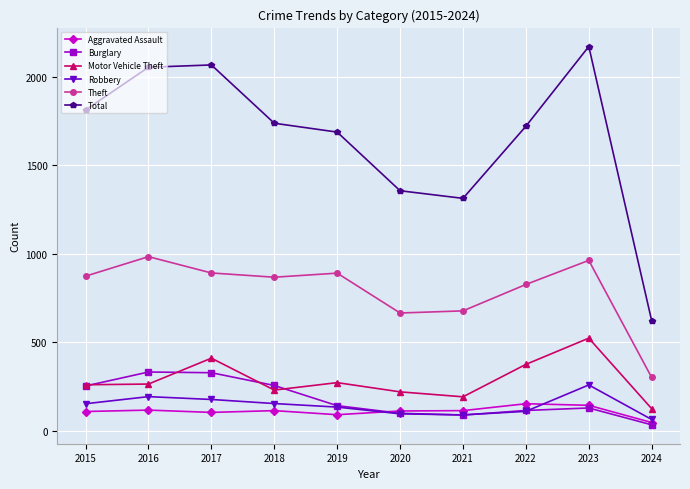

True or false: Motor Vehicle Theft has more than 0 interior local peaks.

True